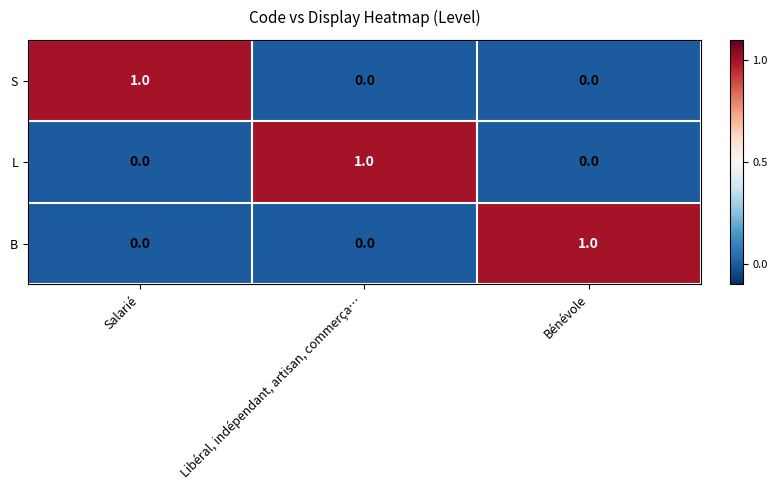

The B series shows 0 at Libéral, indépendant, artisan, commerça…. True or false?

True